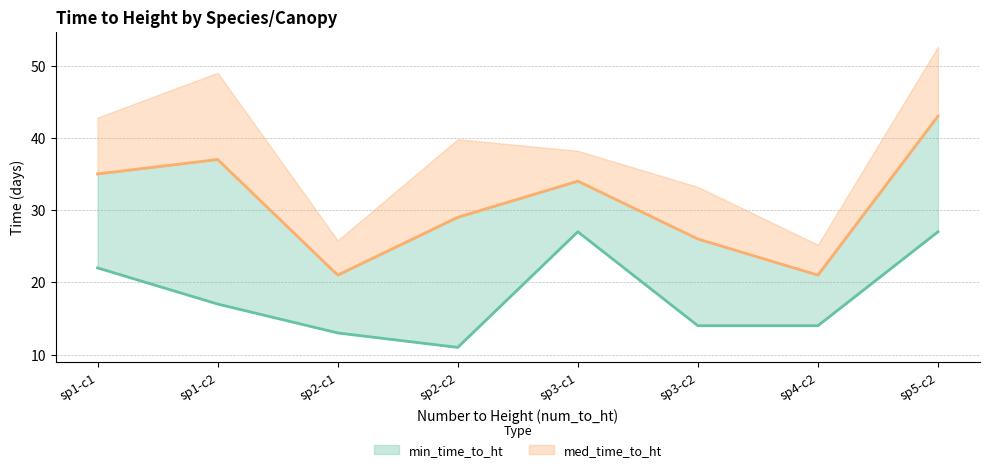

Reading left to right, what are all the values shown in this chart?

min_time_to_ht: sp1-c1=22	sp1-c2=17	sp2-c1=13	sp2-c2=11	sp3-c1=27	sp3-c2=14	sp4-c2=14	sp5-c2=27
med_time_to_ht: sp1-c1=35	sp1-c2=37	sp2-c1=21	sp2-c2=29	sp3-c1=34	sp3-c2=26	sp4-c2=21	sp5-c2=43